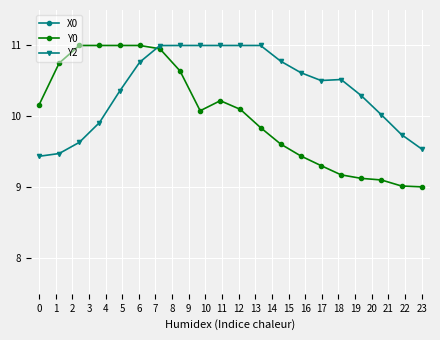

Which series has the largest total across all categories?

Y2